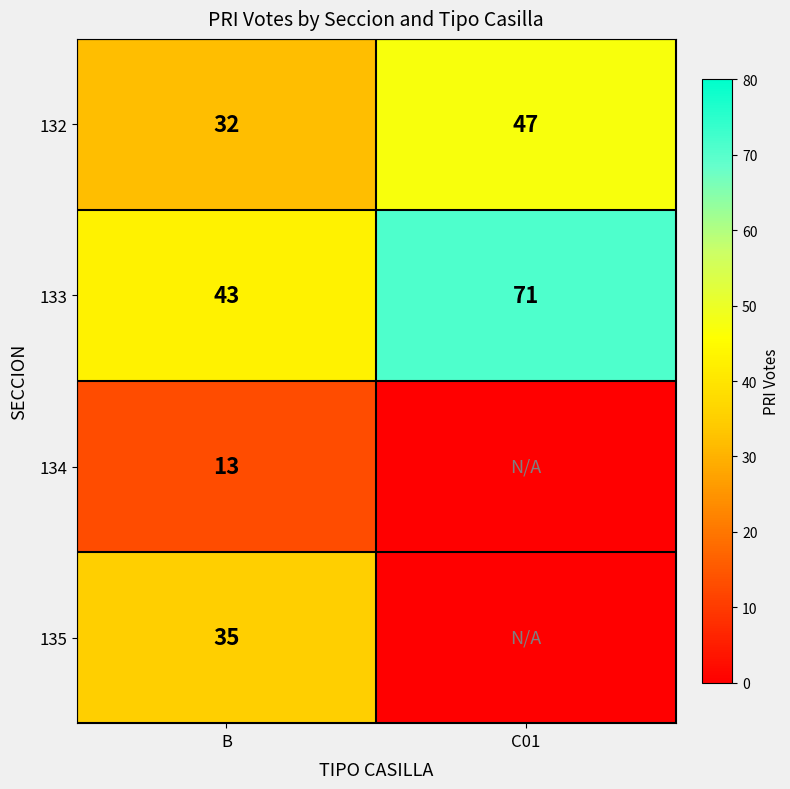

What is the sum of all 132 values?

79